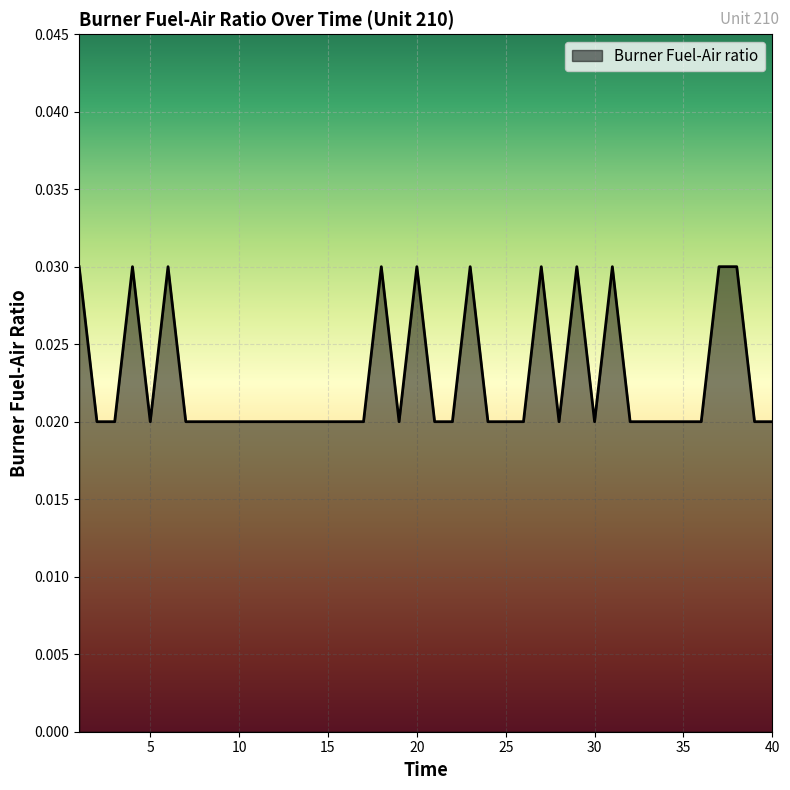

Which category has the highest value across all series?

1